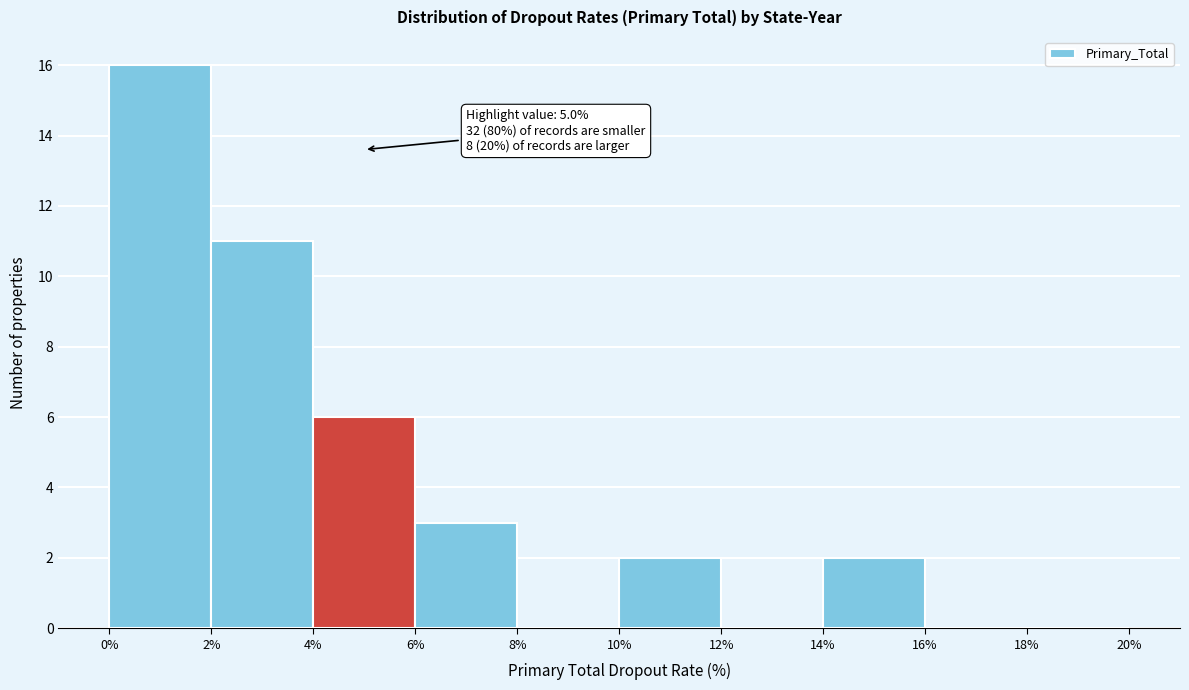

Which range on the x-axis has the tallest bar?

0% to 2%